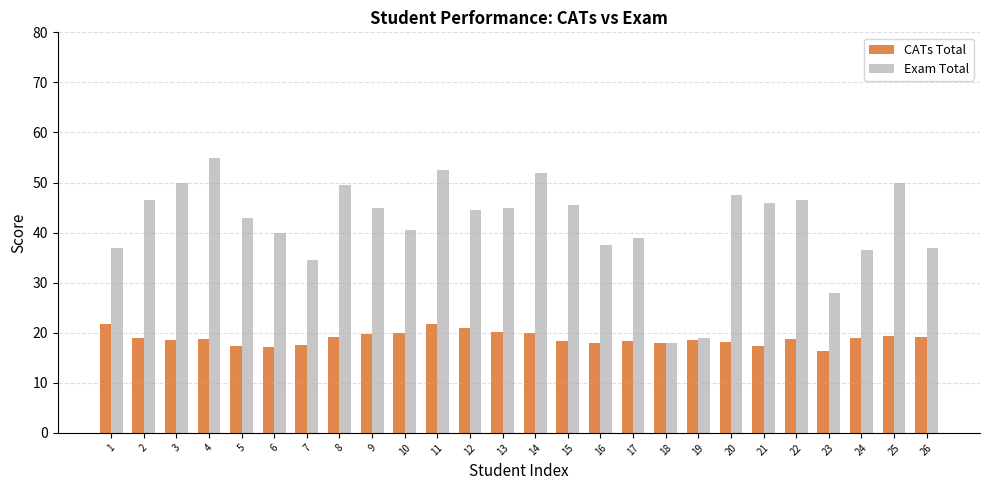

Read the CATs Total value at 6.

17.1